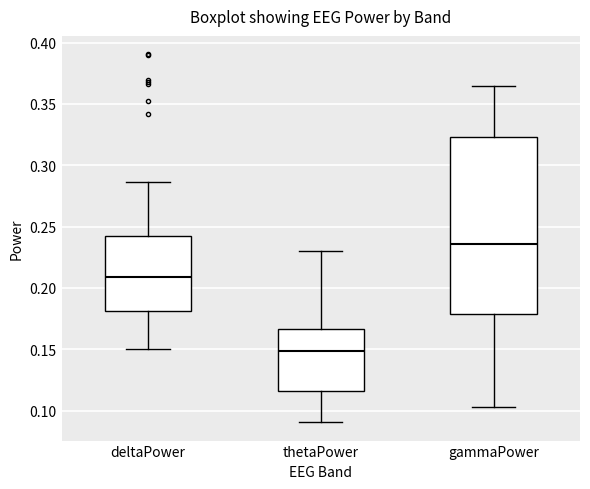

Comparing the boxes themselves (not the whiskers), which one is the tallest?

gammaPower